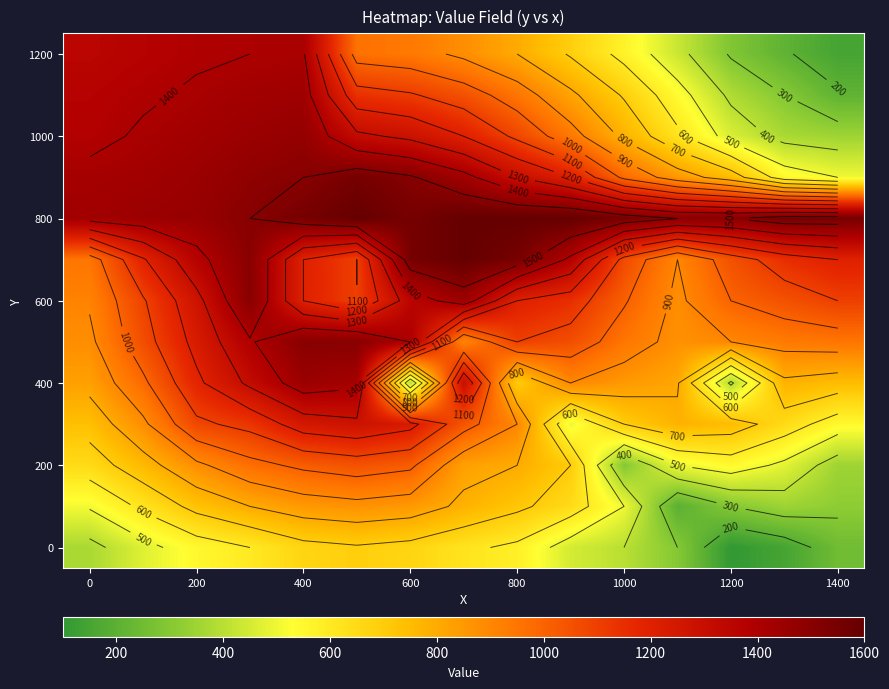

At how many categories does at least one series exceed 1013?

15